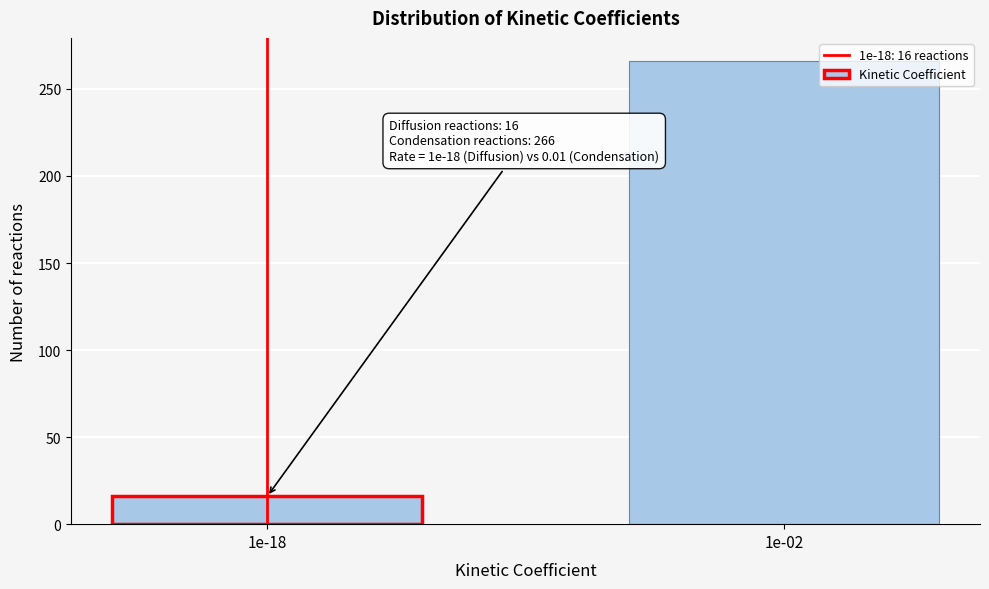

Reading left to right, list all the values displayed in this chart.

1e-18=16	1e-02=266